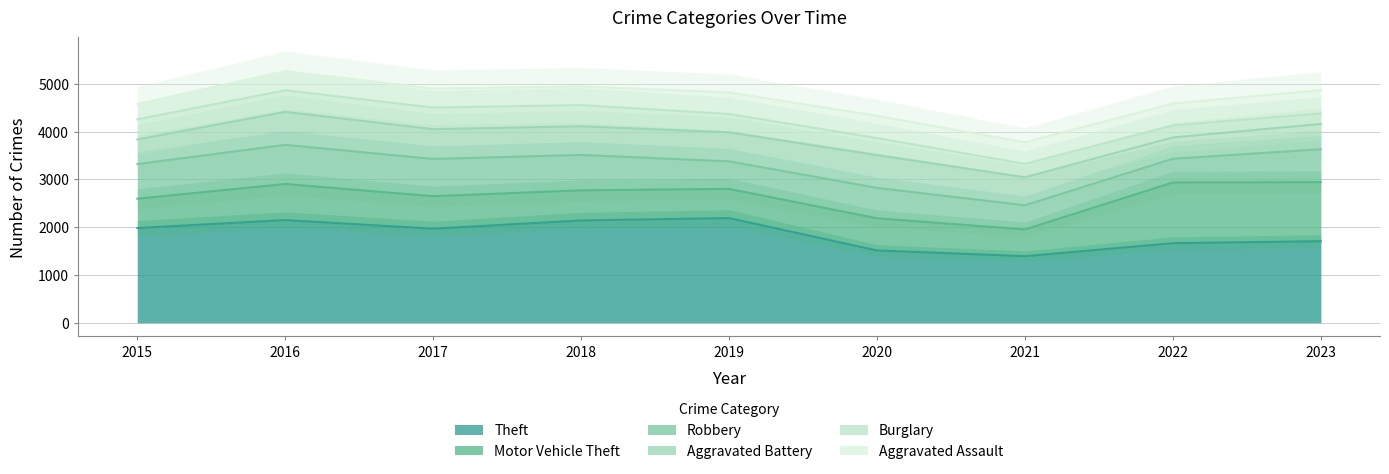

At which category is the sum across all series the highest?

2016